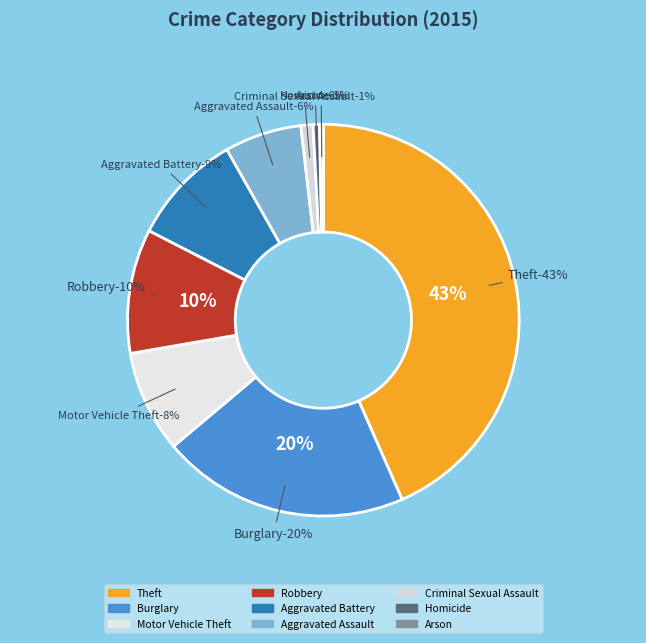

Is it true that Aggravated Battery is 9% of the pie?

True